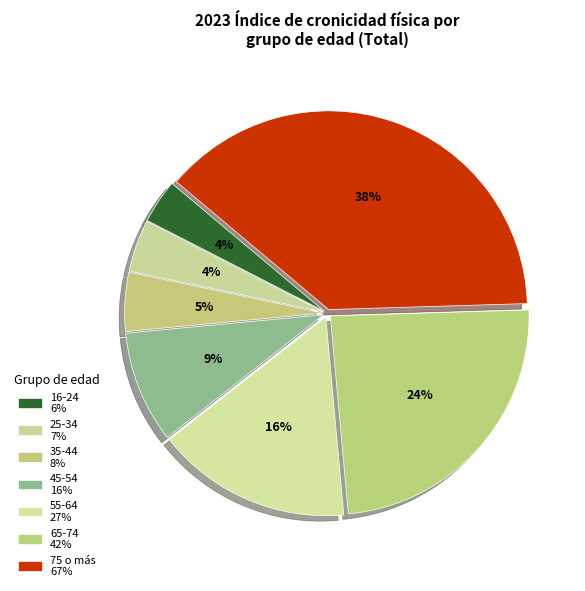

What is the largest slice in the pie chart?

75 o más